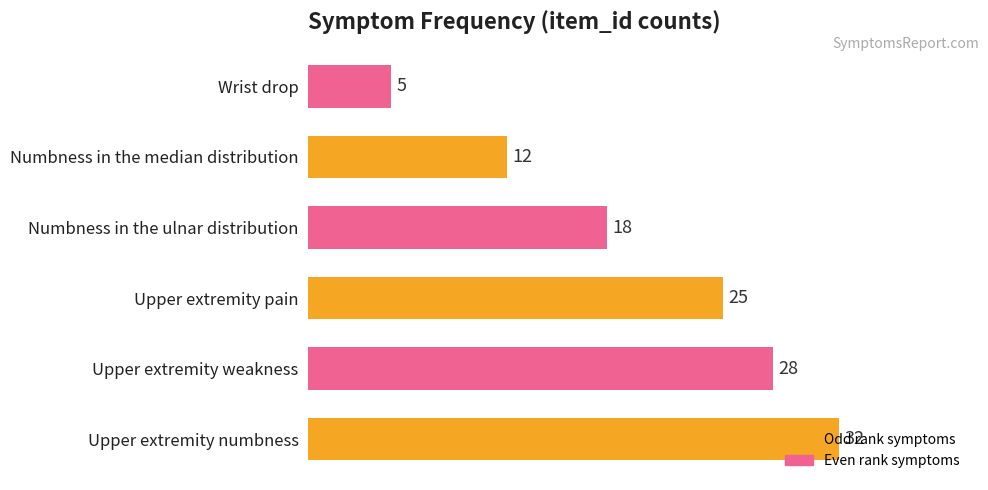

What is the change in value from Upper extremity numbness to Numbness in the ulnar distribution?

-14